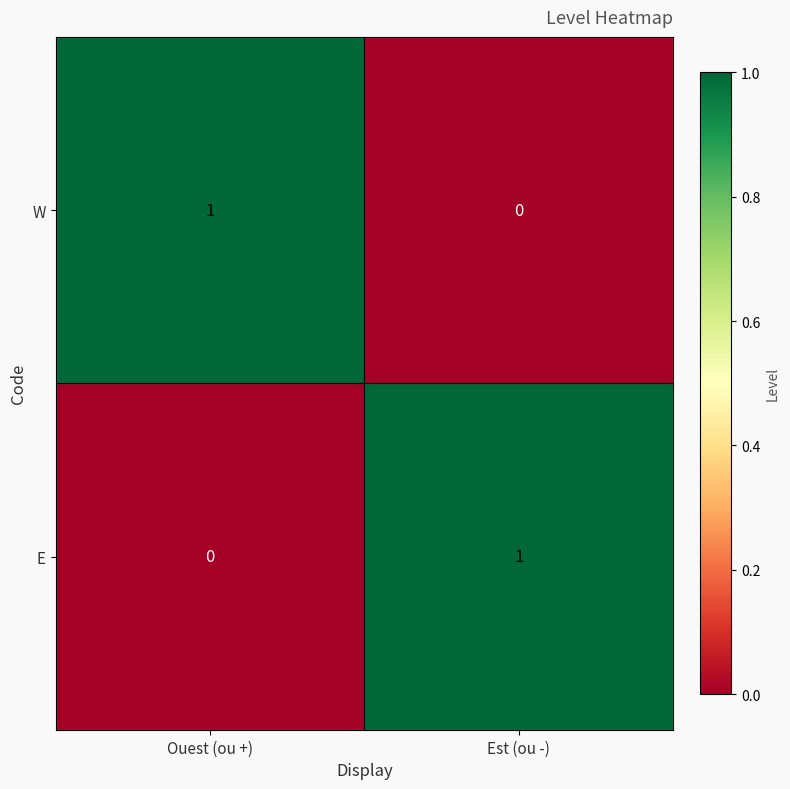

At which label does W reach its minimum?

Est (ou -)